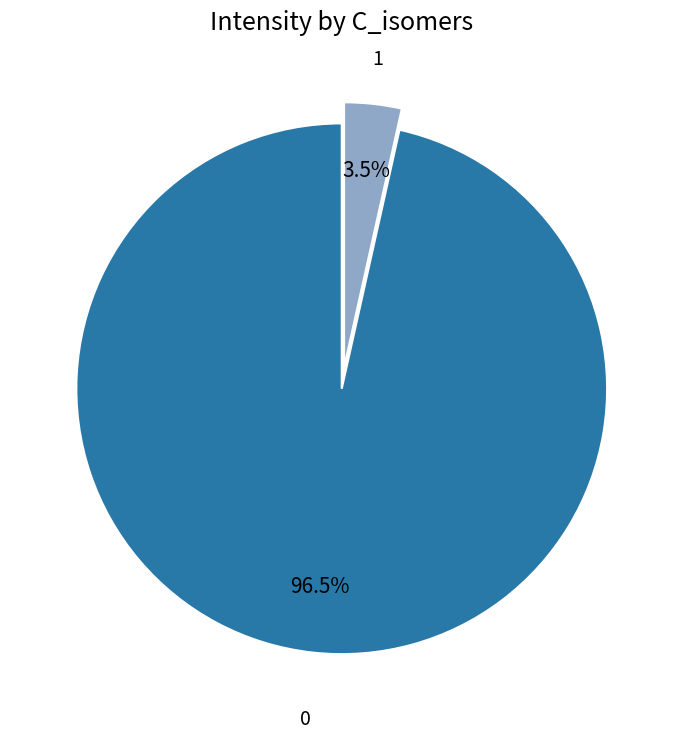

How many slices are in this pie chart?

2